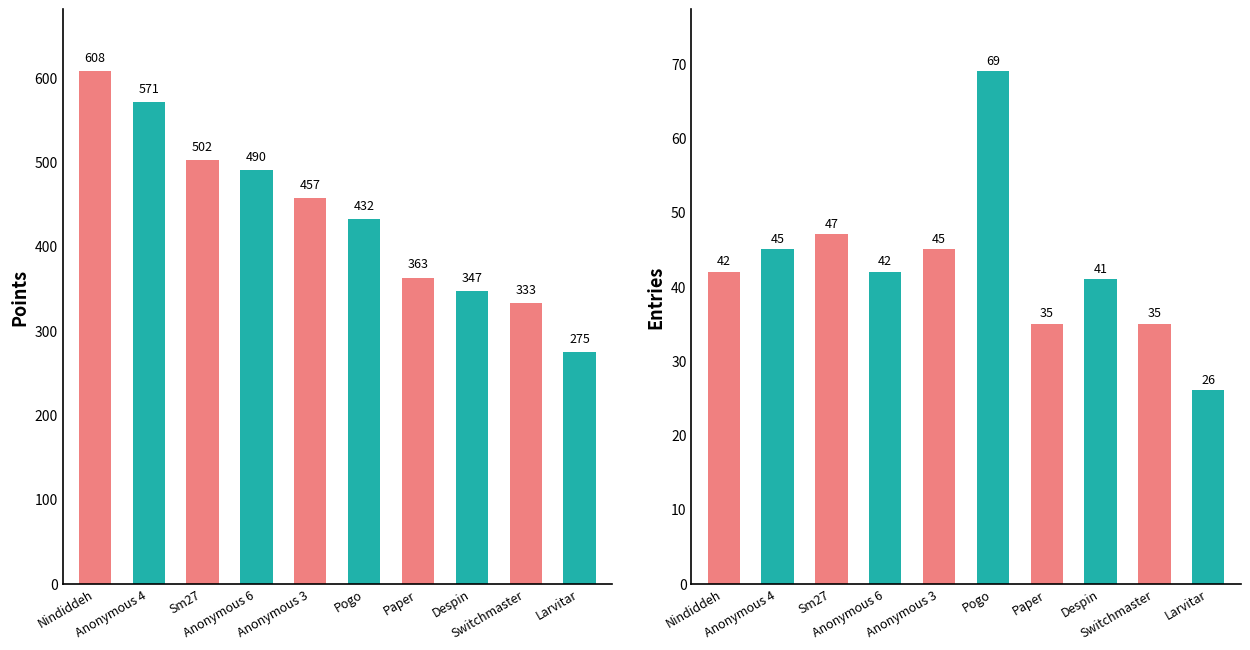

Is it true that Points equals 775 at Anonymous 6?

False